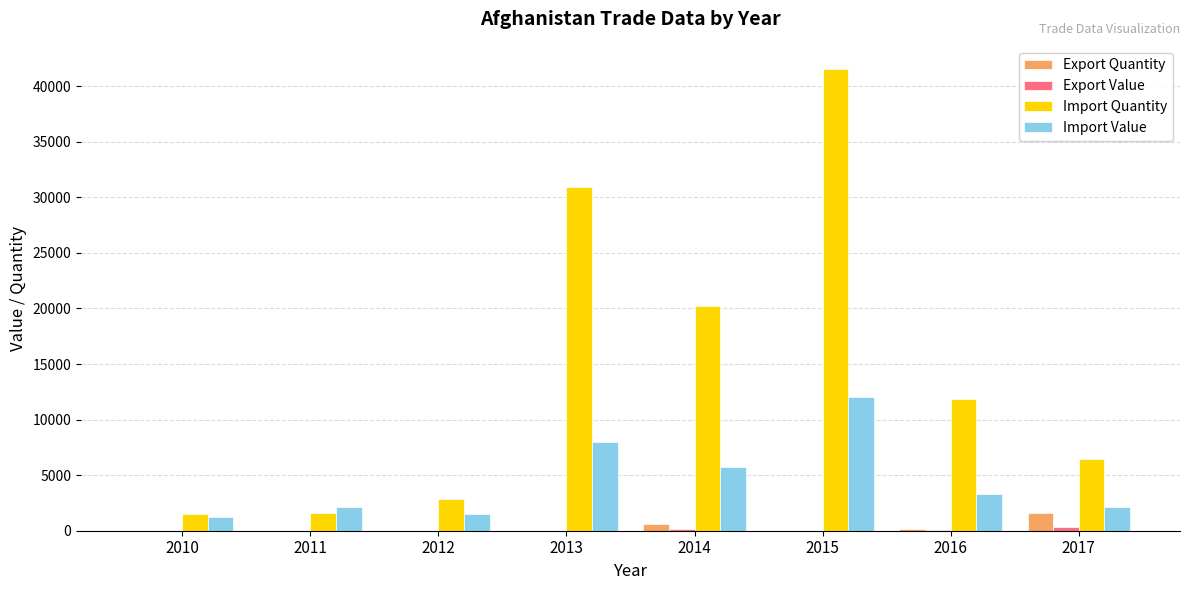

Which series has the largest range (max minus min)?

Import Quantity